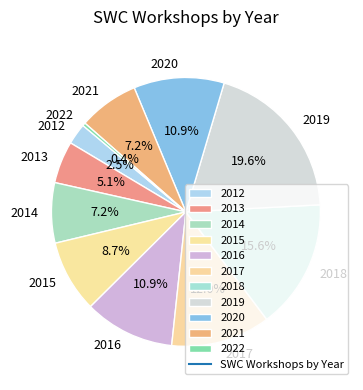

Count the number of slices in the pie.

11